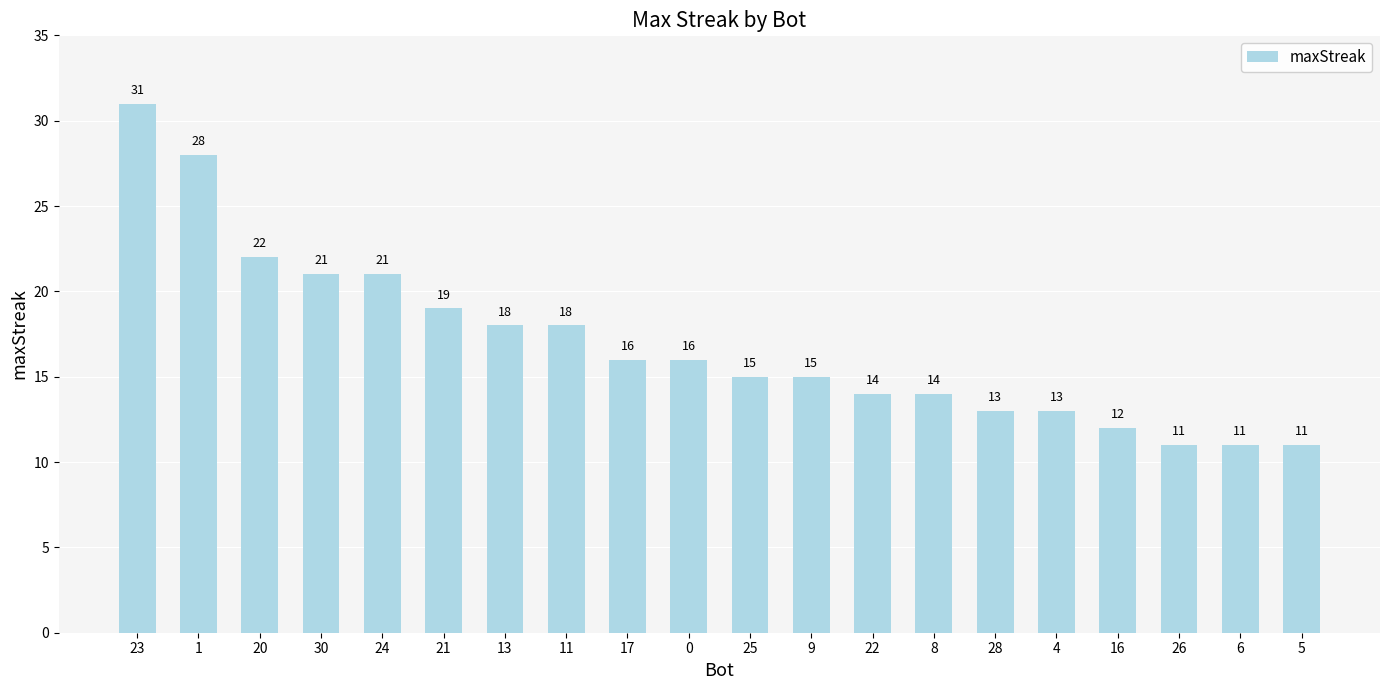

Which label corresponds to the largest value in the chart?

23